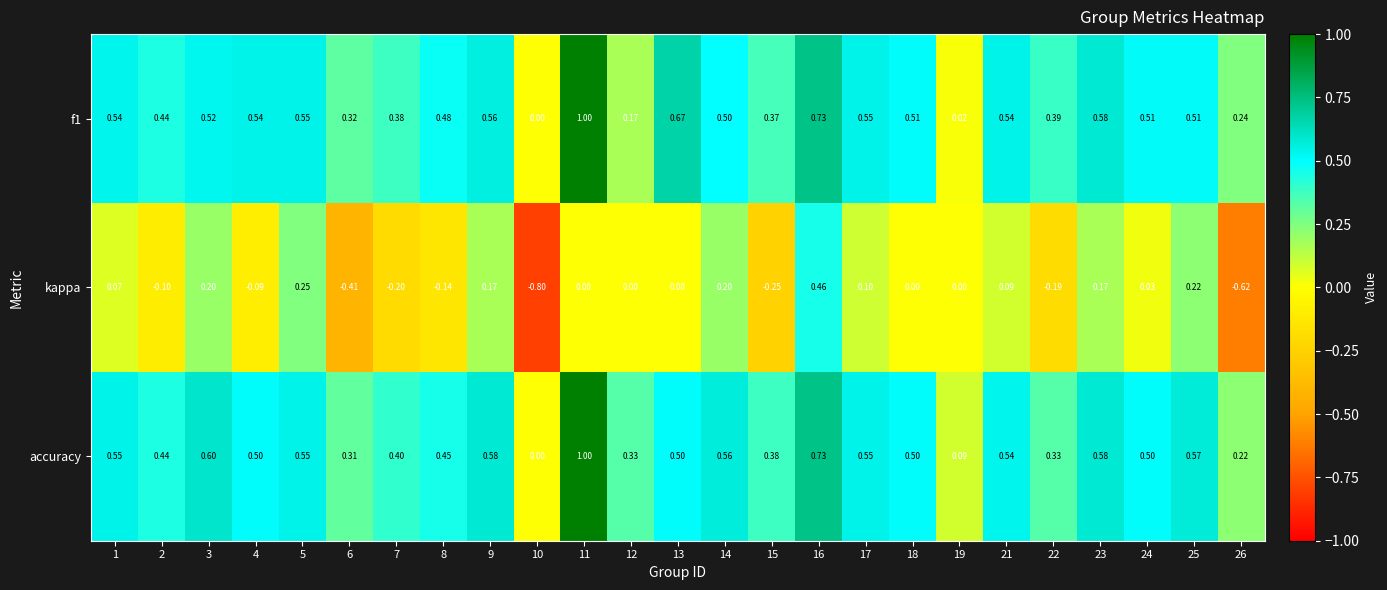

Between 15 and 23, which series saw the biggest shift?

kappa